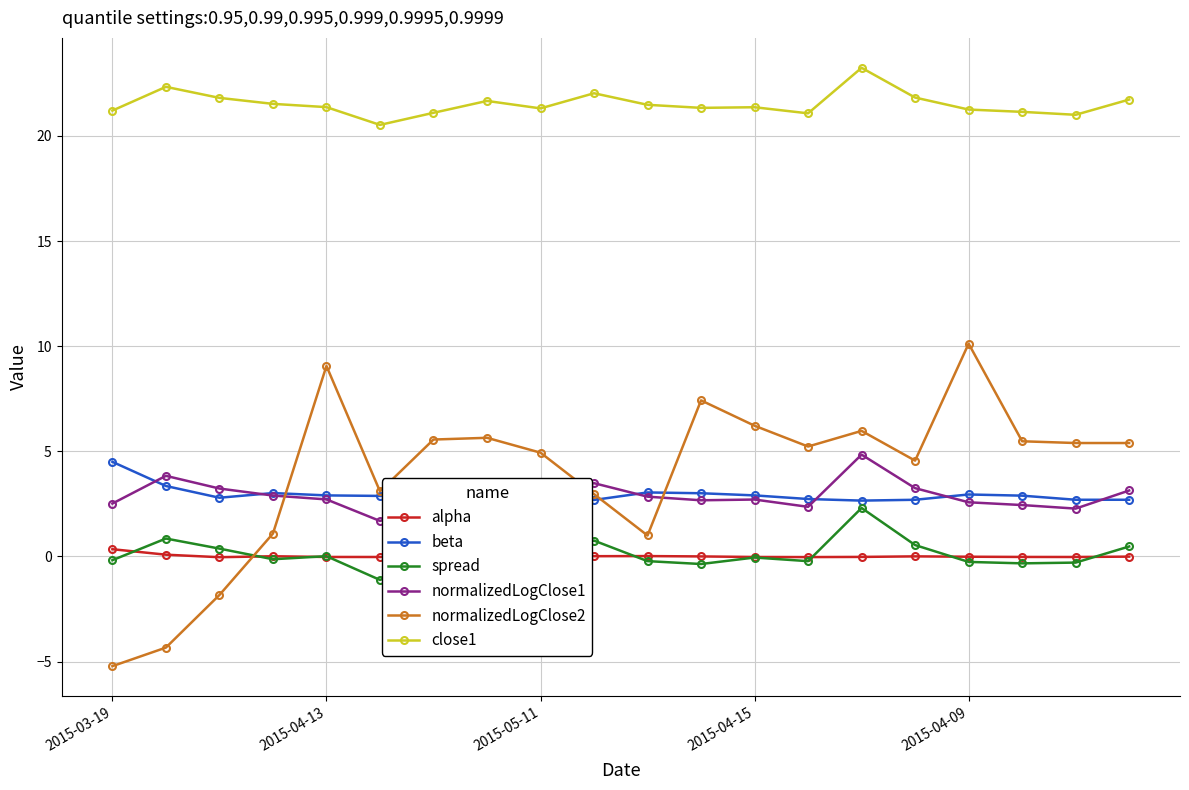

What is the difference between the maximum and minimum values in the close1 series?

2.7